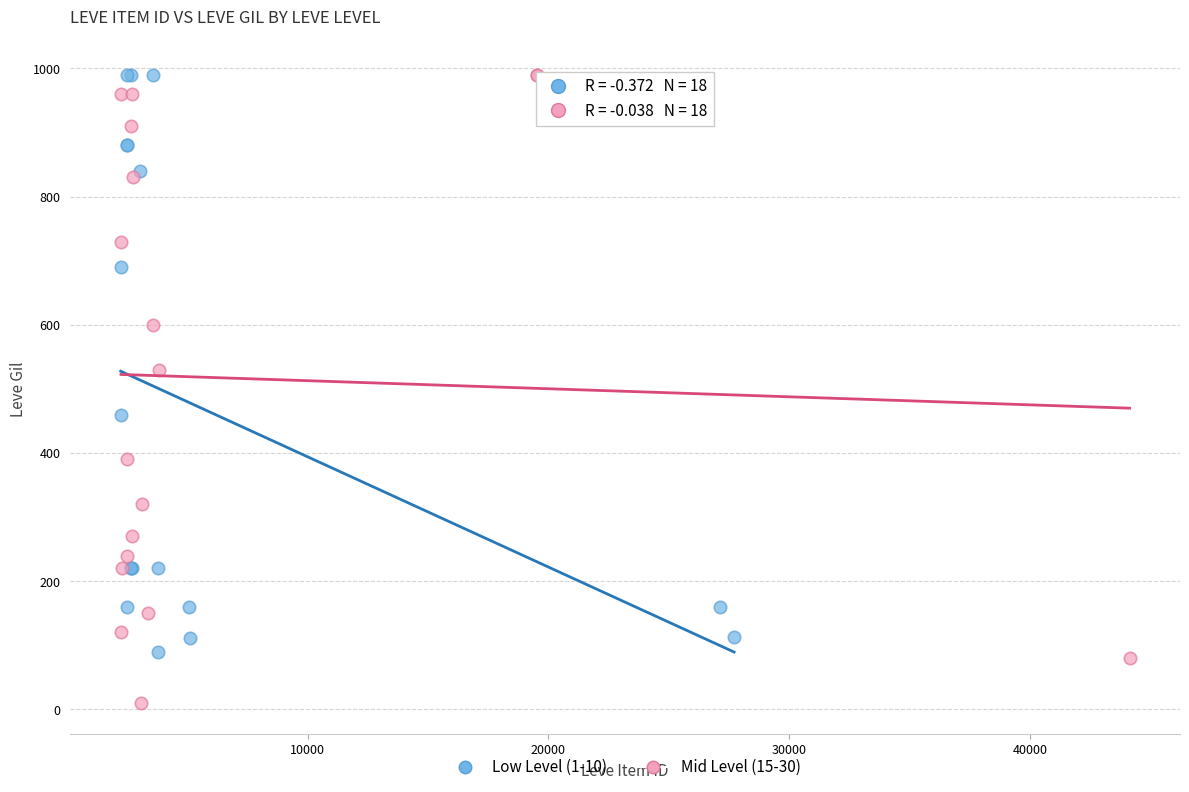

Which series has the largest Y range (max minus min)?

Mid Level (15-30)